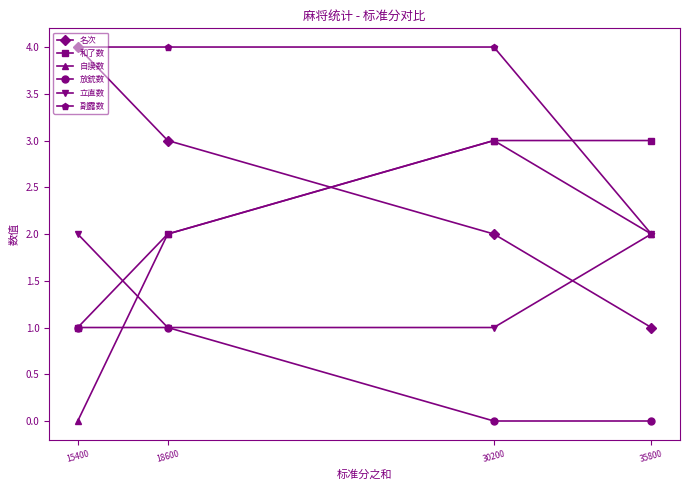

Is the value of 立直数 at 30200 greater than the value of 自摸数 at 18600?

No